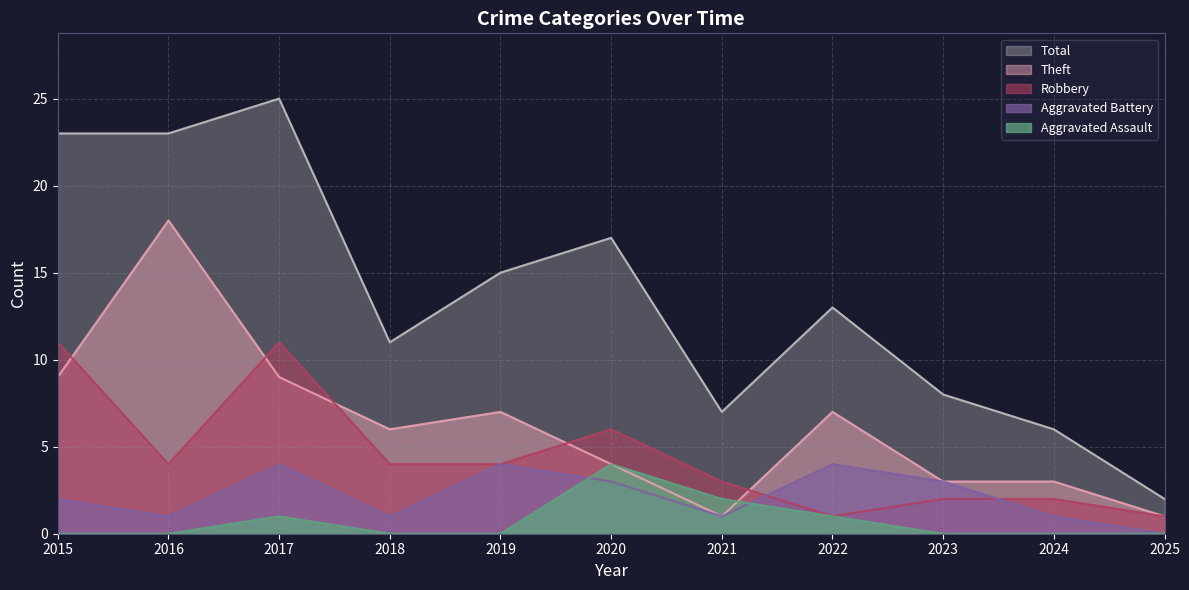

True or false: Robbery has more than 0 points higher than both neighbors.

True